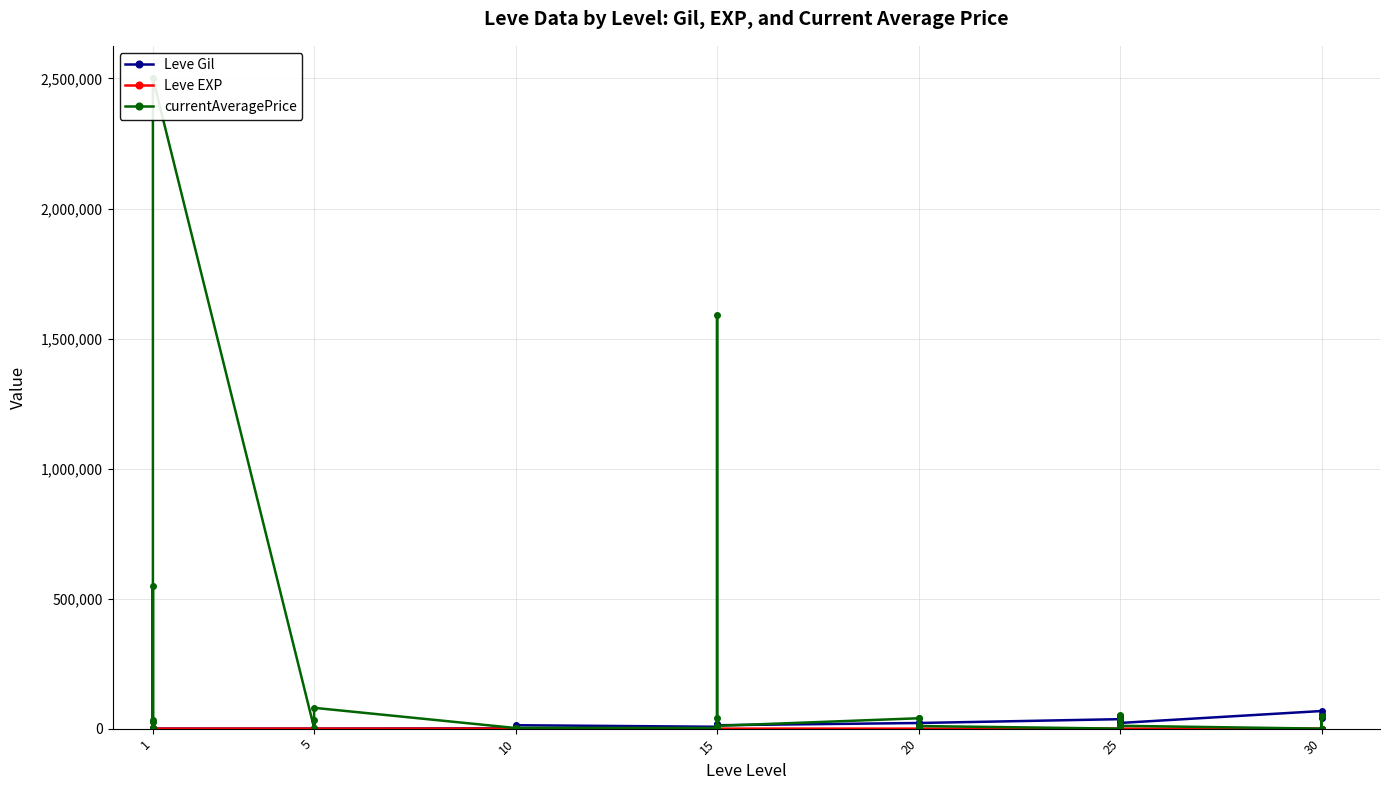

How many values in currentAveragePrice are above zero?

28